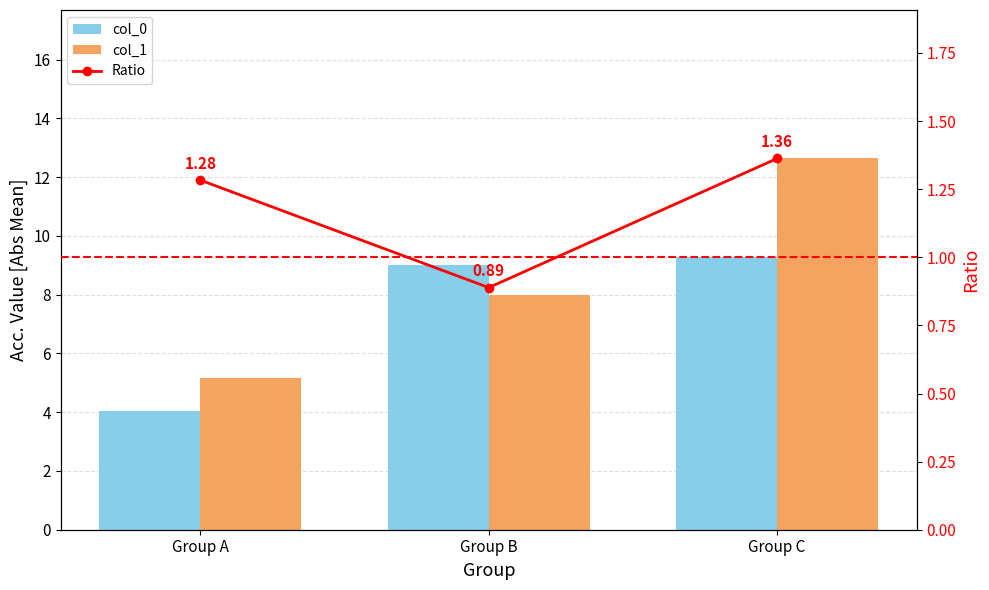

What is the total value across all series at Group A?

10.5